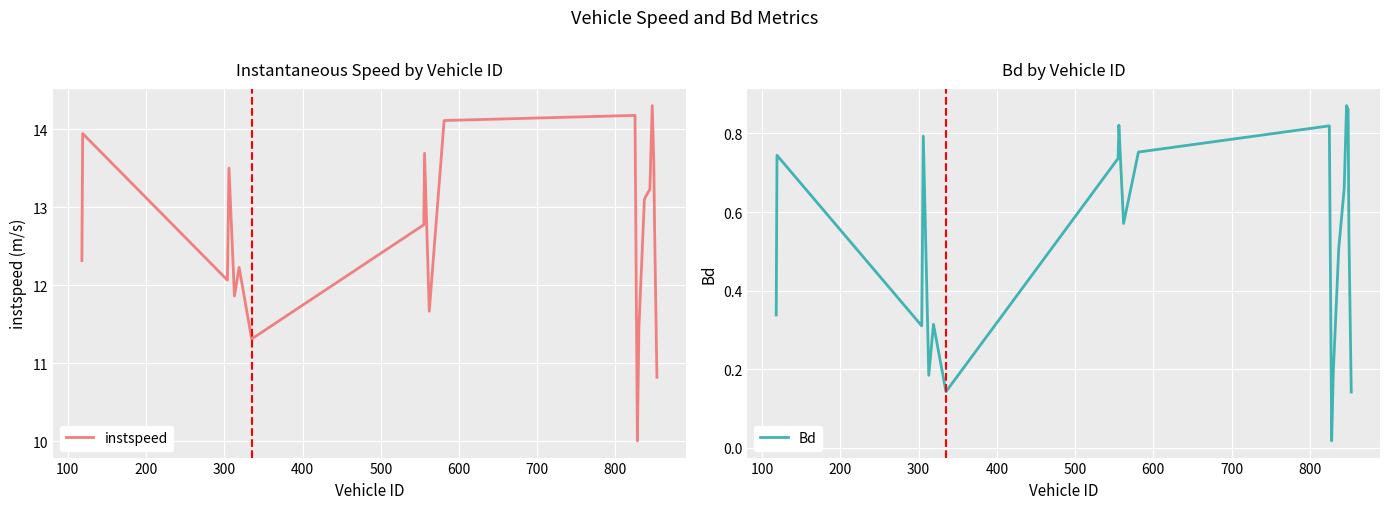

What is the lowest value of the instspeed series?

10.0